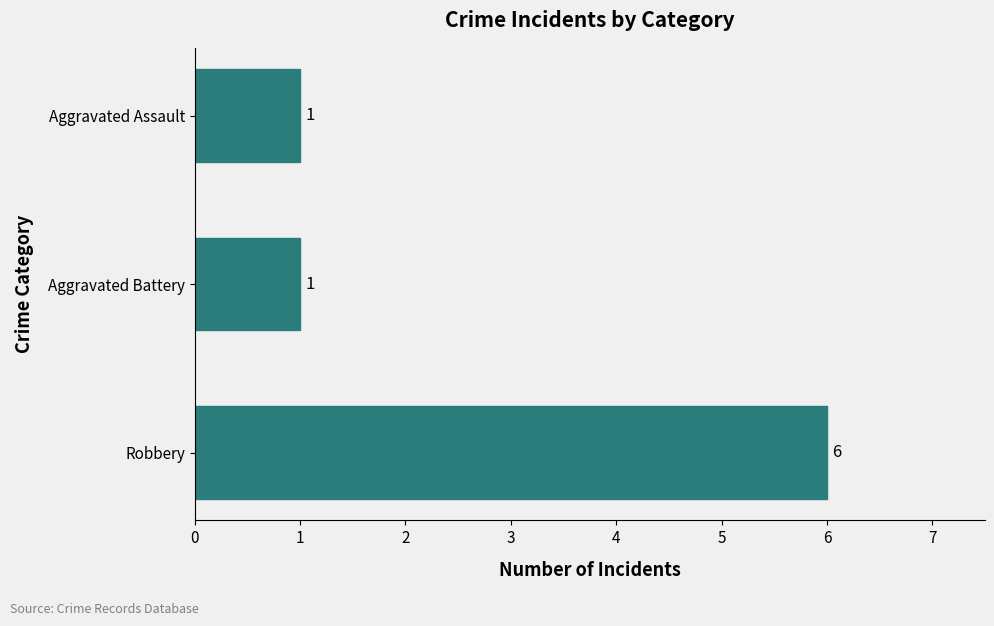

Reading top to bottom, what are all the values shown in this chart?

1	1	6